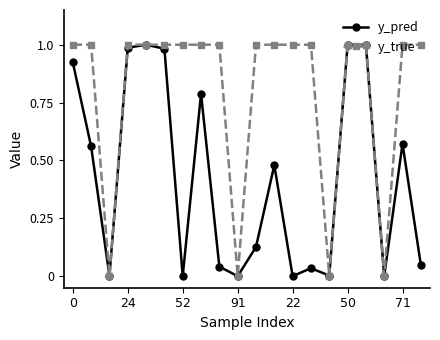

Which series has the widest spread of values?

y_true